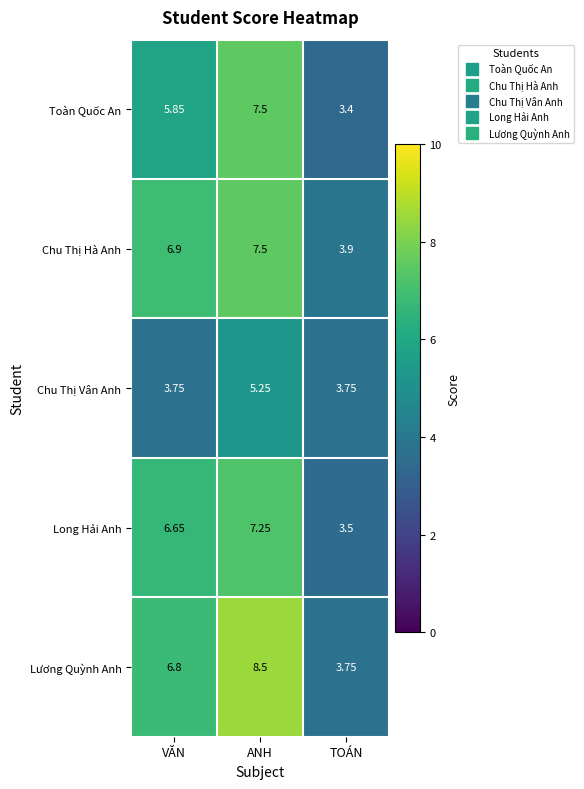

Which series has the largest total across all categories?

Lương Quỳnh Anh